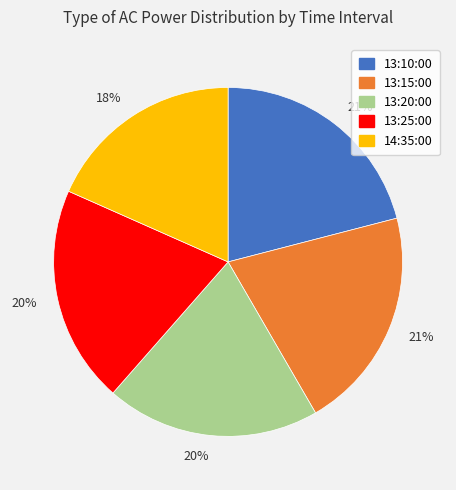

Does any single category account for the majority?

No